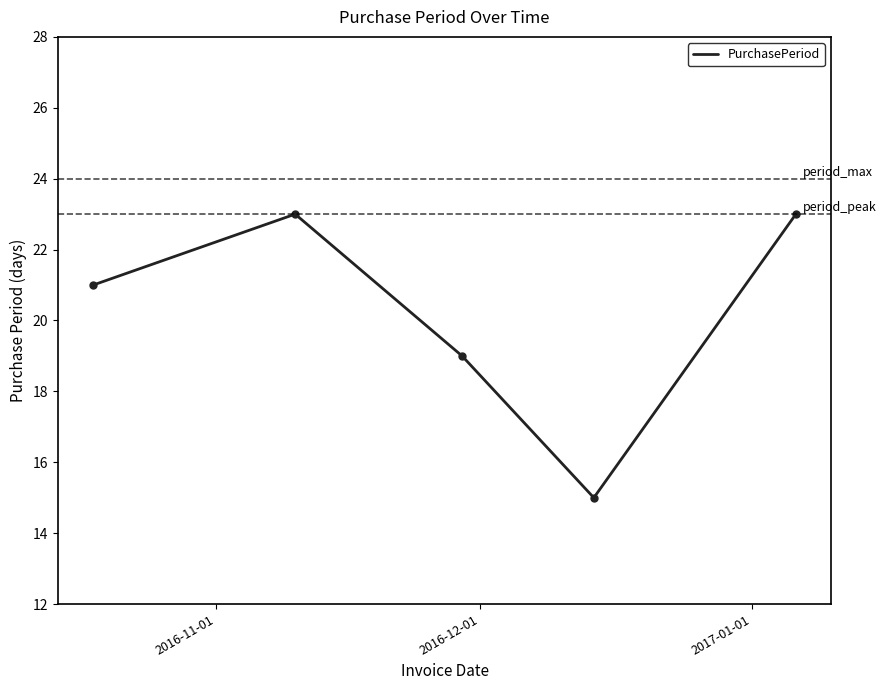

What is the difference between the maximum and minimum values?

8